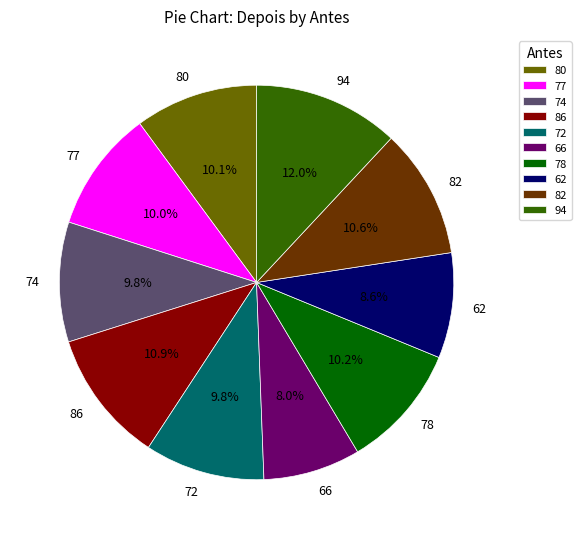

Approximately how many times larger is the value at 74 compared to 72?

1.0